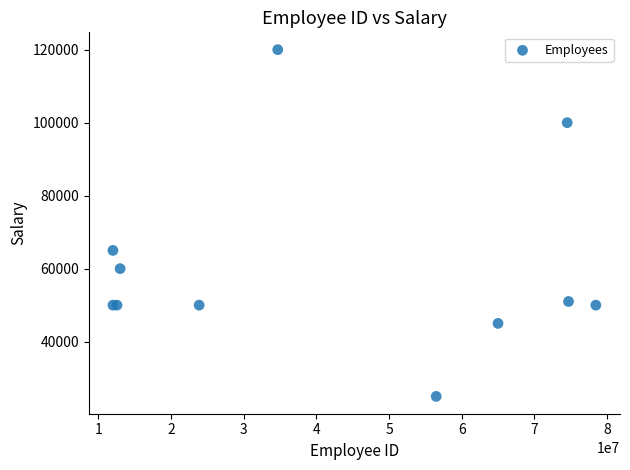

What Y value in the scatter plot is closest to 72500?

65000